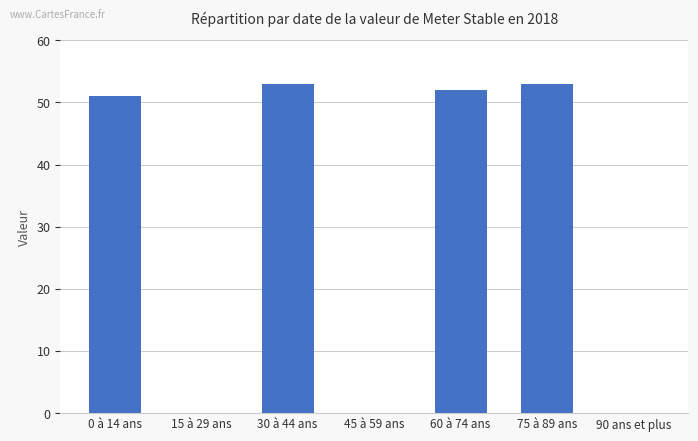

Reading right to left, extract all data points from this chart.

0	53	52	0	53	0	51